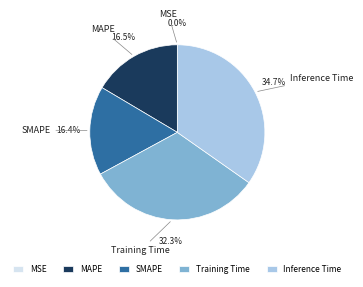

To the nearest percent, what is the average slice percentage?

20%